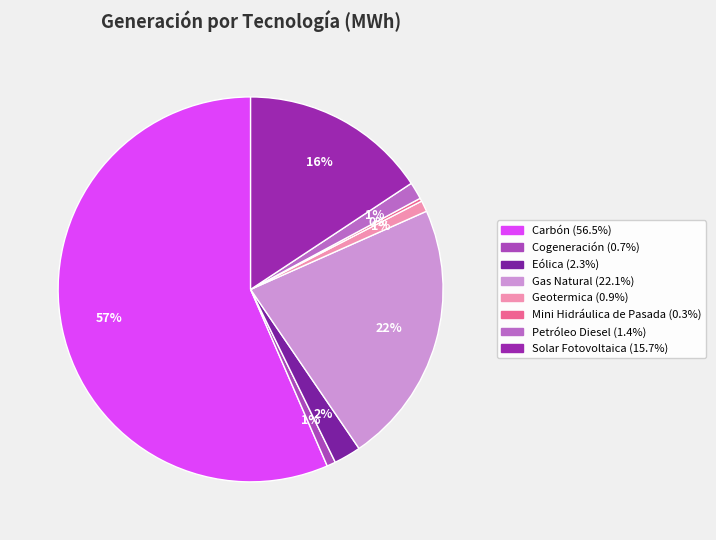

Is there any slice that represents more than half of the pie?

Yes